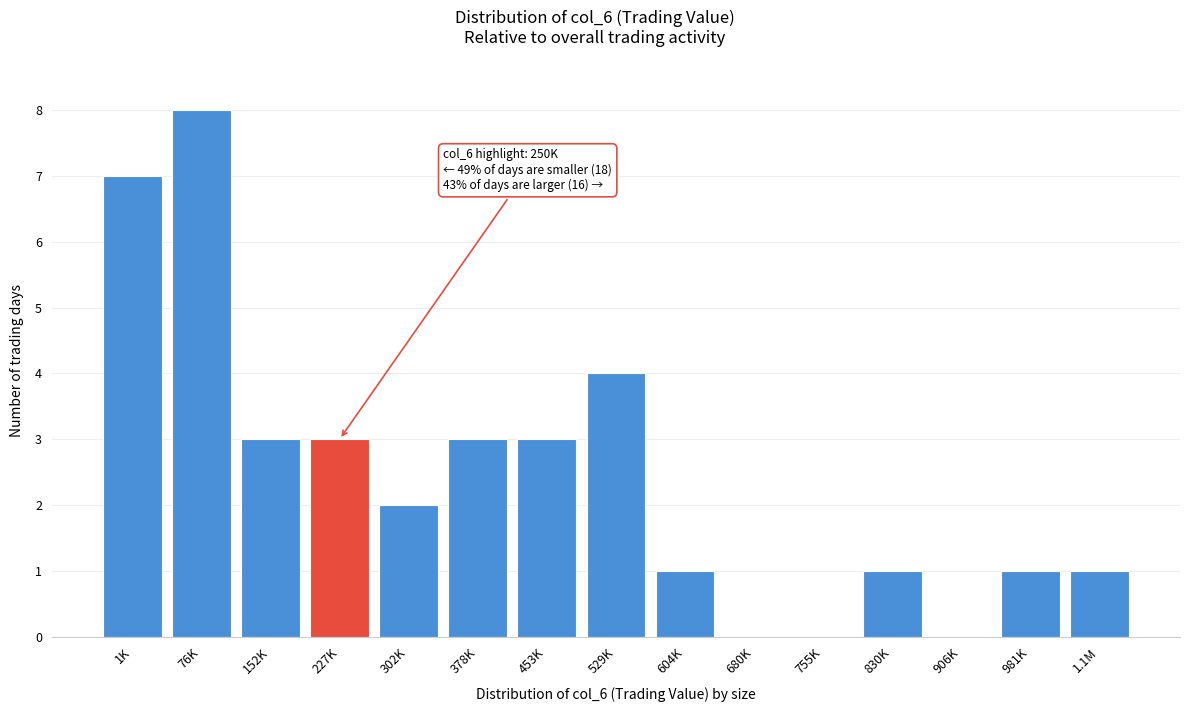

Reading right to left, extract all data points from this chart.

1.1M=1	981K=1	906K=0	830K=1	755K=0	680K=0	604K=1	529K=4	453K=3	378K=3	302K=2	227K=3	152K=3	76K=8	1K=7